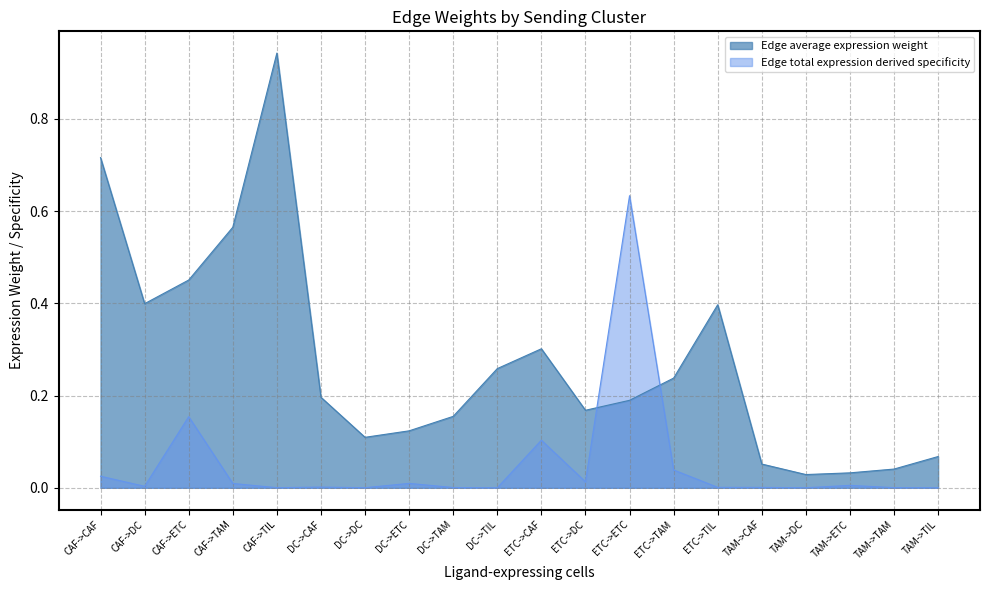

Where is the first local maximum for Edge average expression weight?

CAF->TIL